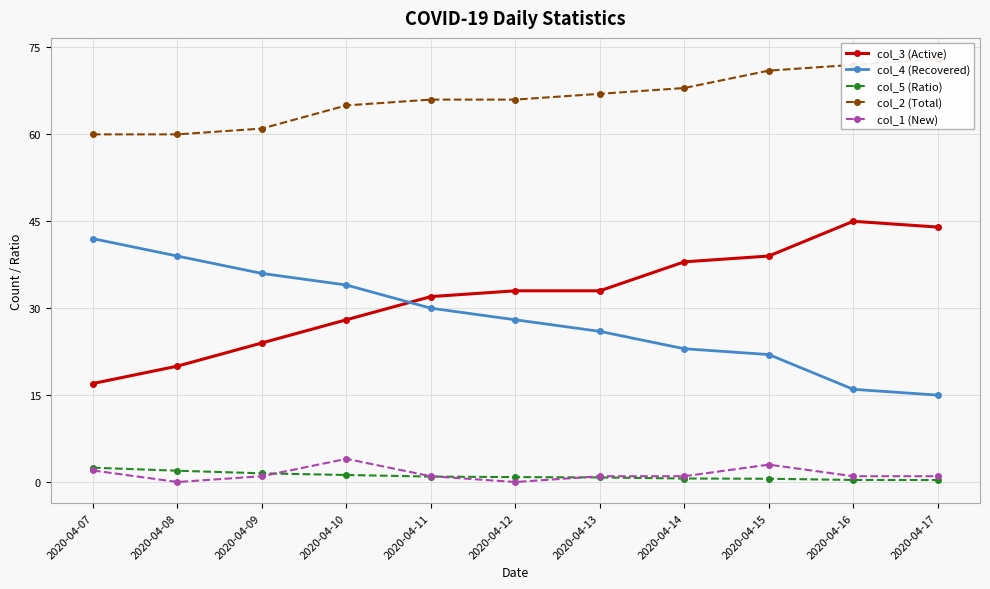

Is the value of col_3 (Active) at 2020-04-07 greater than the value of col_5 (Ratio) at 2020-04-17?

Yes